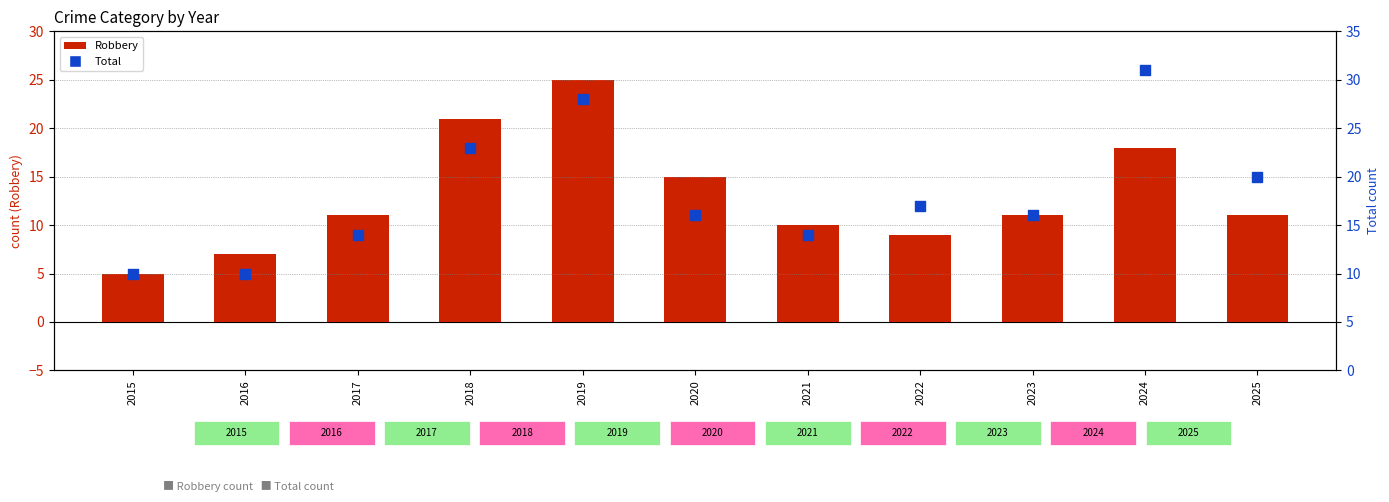

Which series contains the lowest Y value?

Robbery